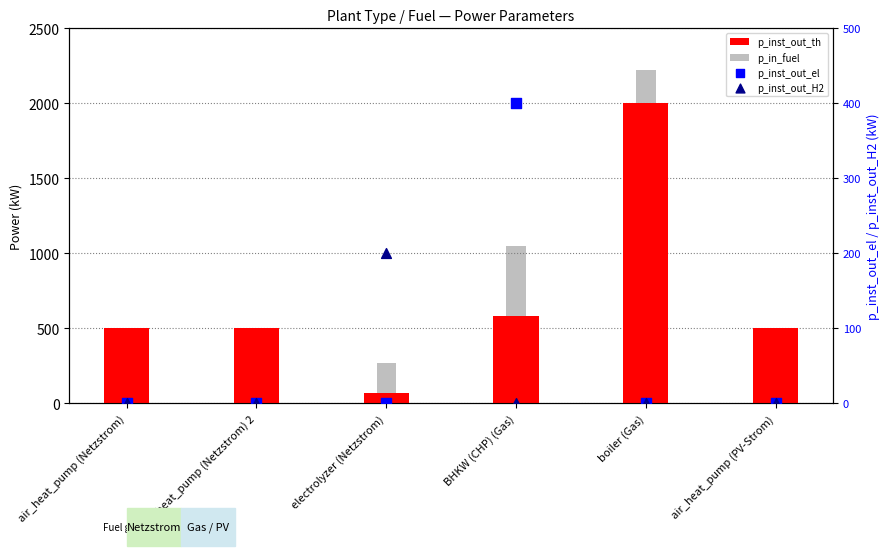

What is the total value across all series at BHKW (CHP) (Gas)?

2034.1